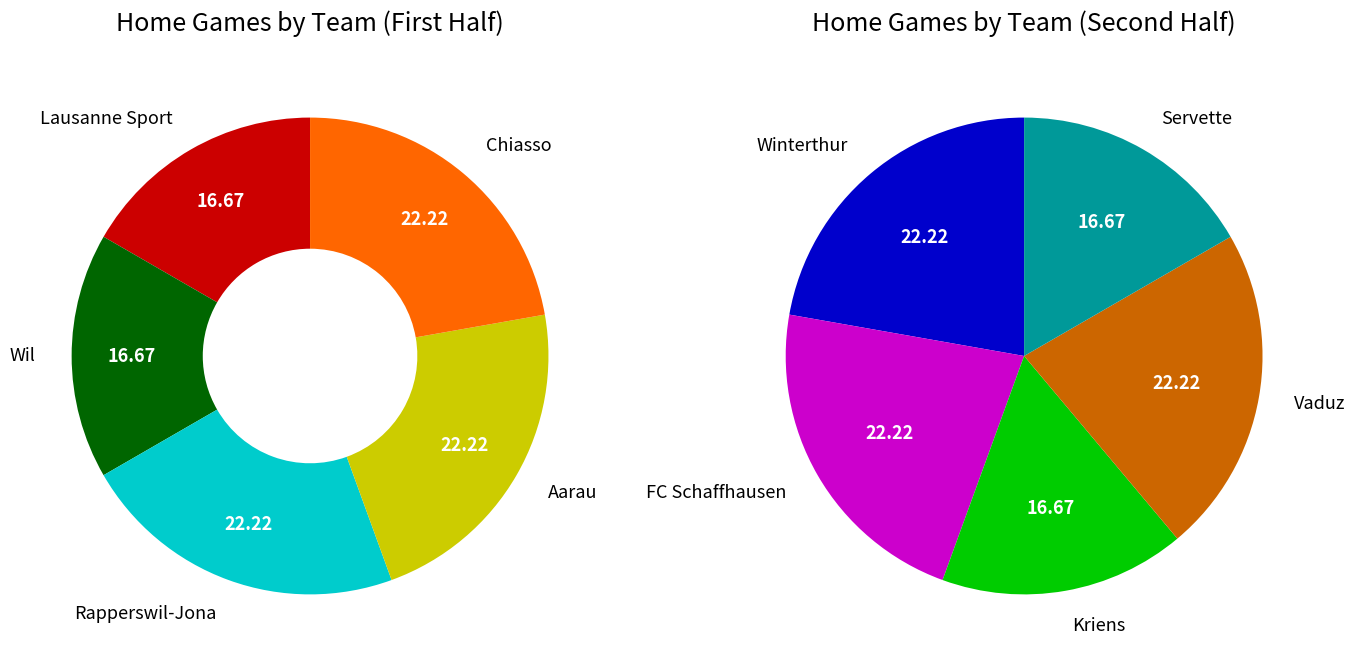

How many segments does this pie chart have?

10